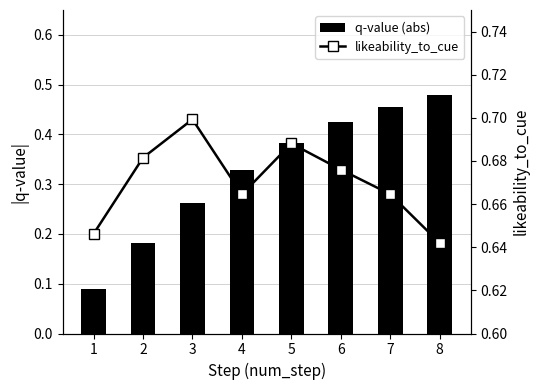

List the series in order of their peak value, highest first.

likeability_to_cue, q-value (abs)